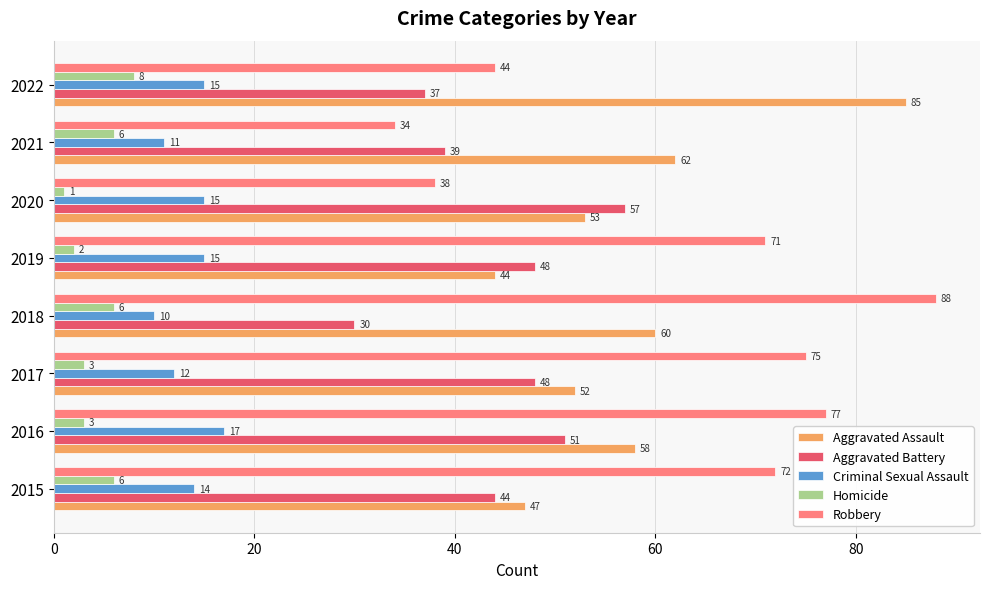

Rank the series by their maximum value, from highest to lowest.

Robbery, Aggravated Assault, Aggravated Battery, Criminal Sexual Assault, Homicide